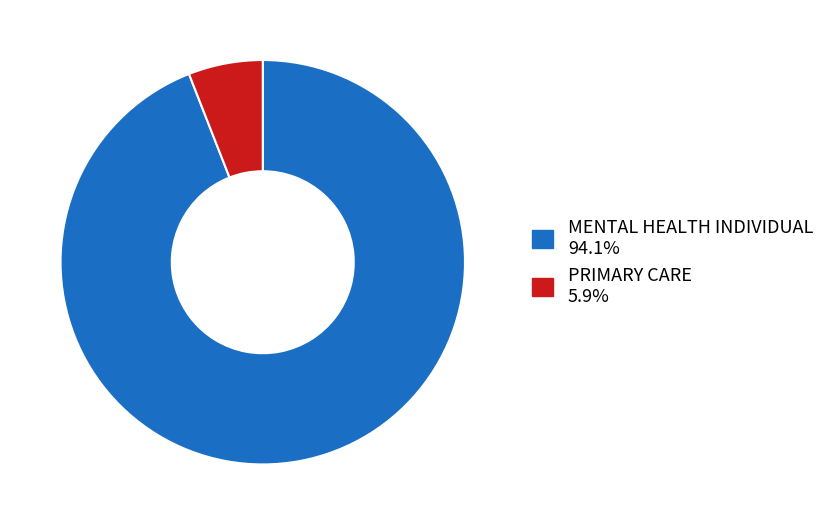

Do MENTAL HEALTH INDIVIDUAL and PRIMARY CARE together represent more than half of the pie?

Yes